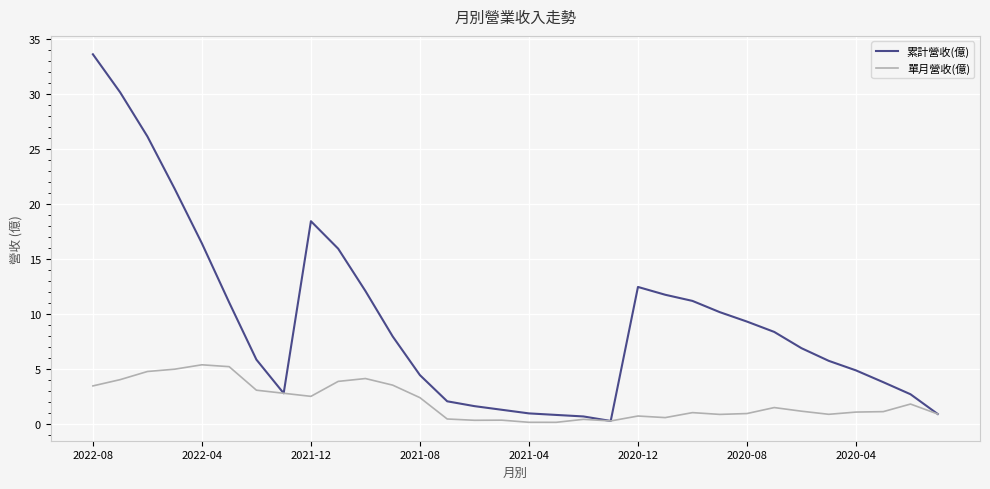

Which series has the largest total across all categories?

累計營收(億)